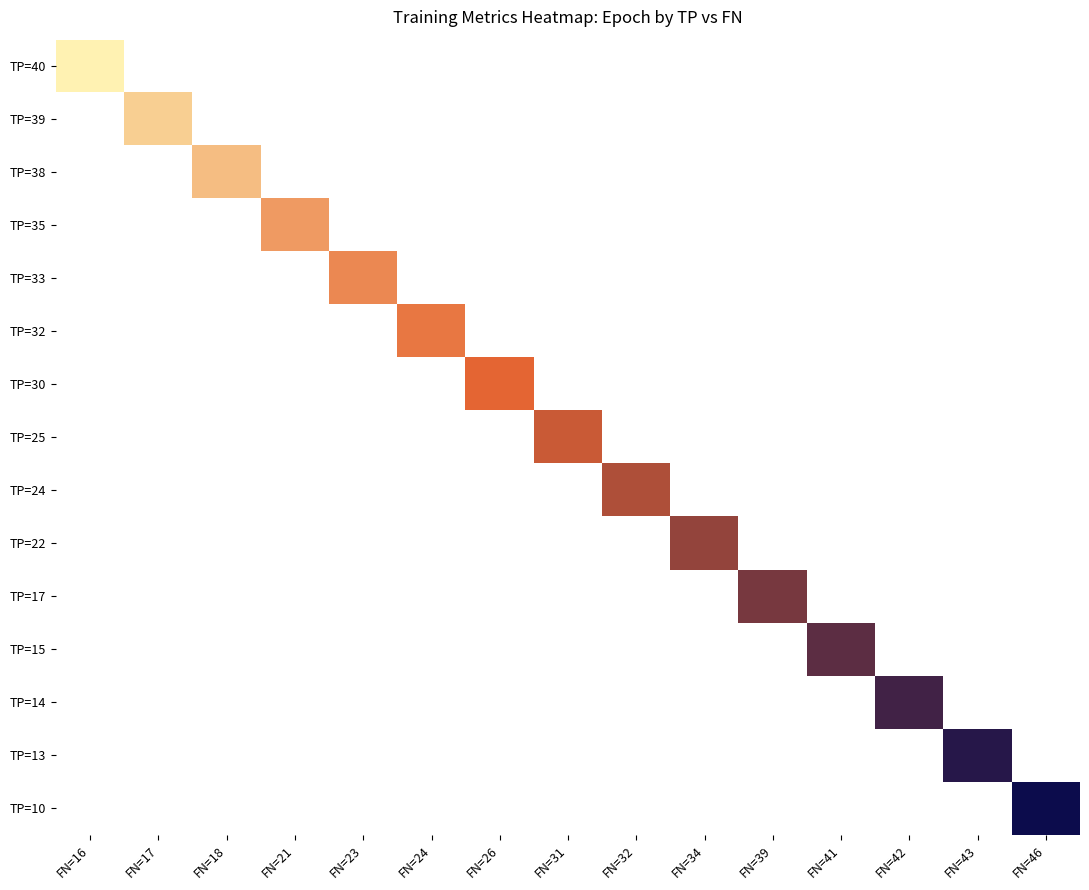

How many distinct data groups are displayed?

15